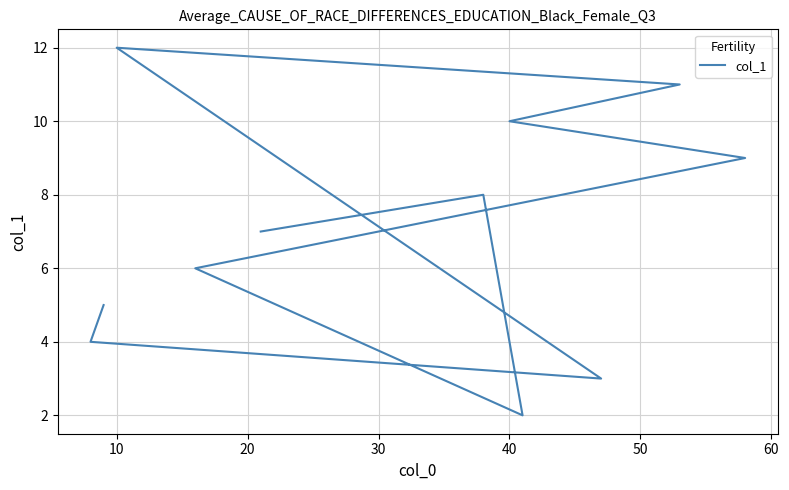

How many data points are above 6?

6